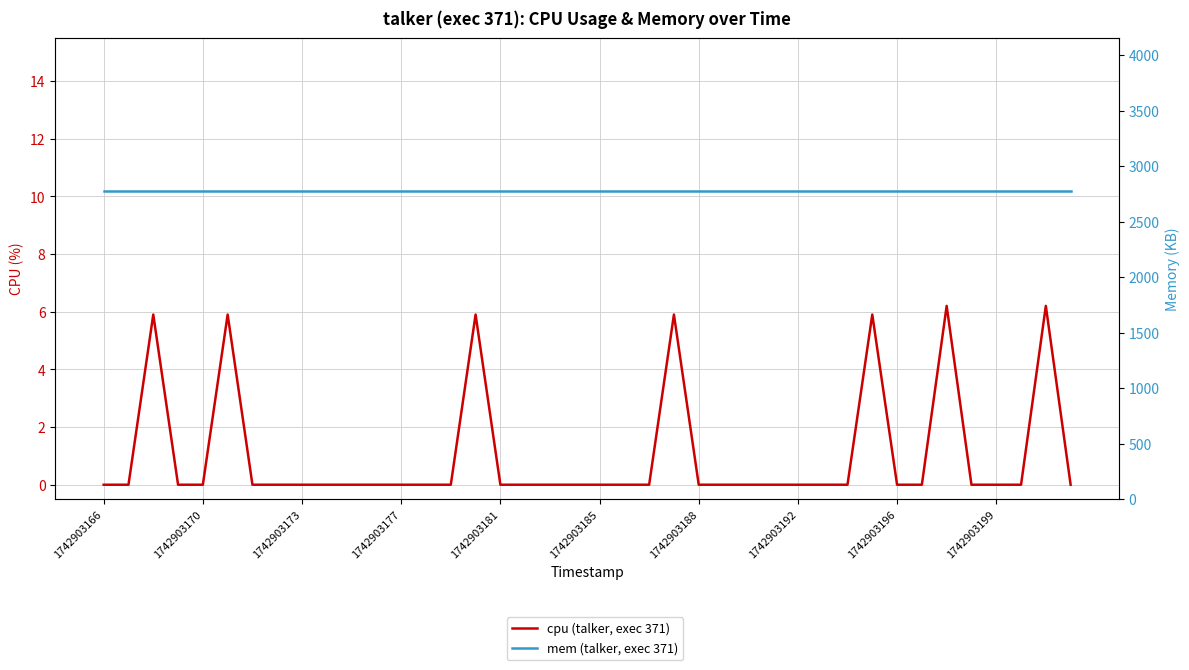

Rank the series by their maximum value, from lowest to highest.

cpu (talker, exec 371), mem (talker, exec 371)